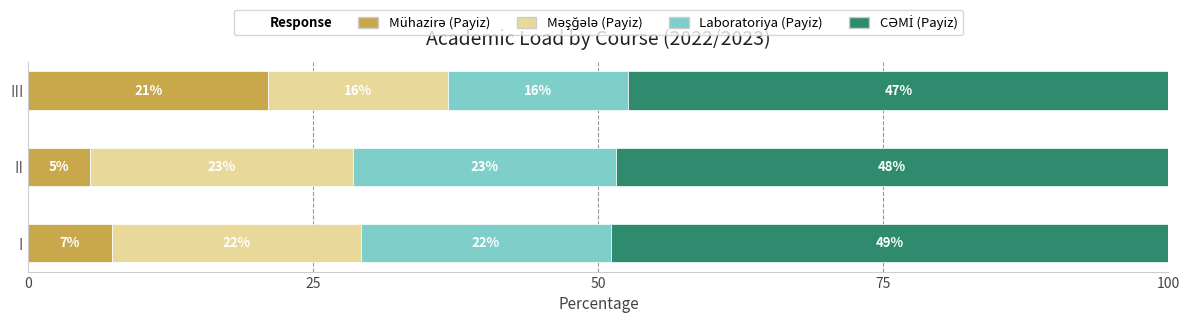

What is the total value across all series at I?

100.0